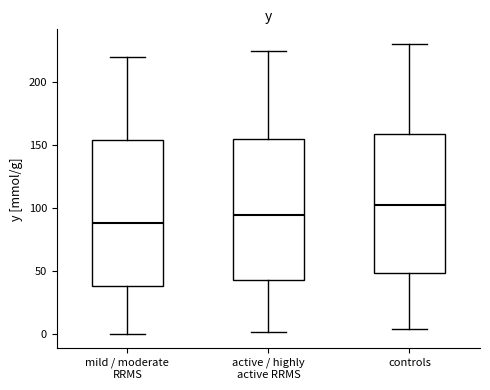

Reading left to right, transcribe this box plot: for each box, give where its median line is, the range the box spans, and where its two whiskers end, as read against the y-axis. The values are not printed on the chart, so give them approximately, as read against the axis.

mild / moderate RRMS: median 90, box 40 to 155, whiskers 0 to 220
active / highly active RRMS: median 95, box 45 to 155, whiskers 0 to 225
controls: median 100, box 50 to 160, whiskers 5 to 230